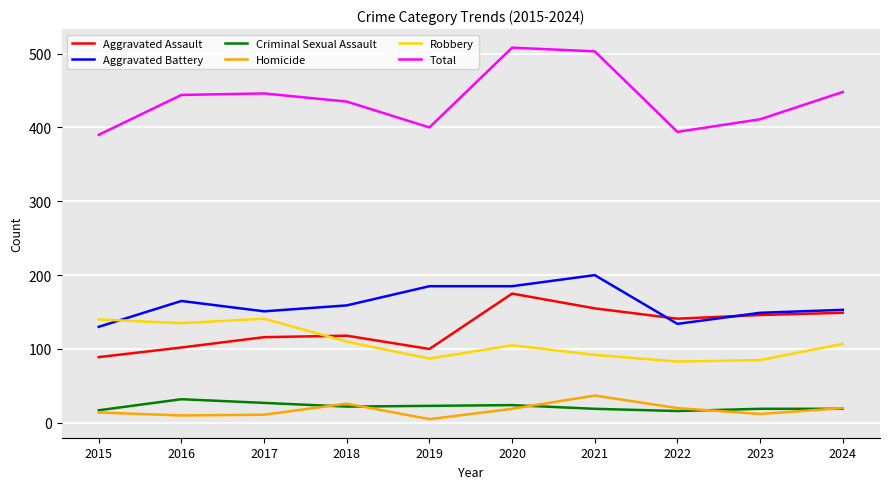

Does the chart have visible grid lines?

Yes